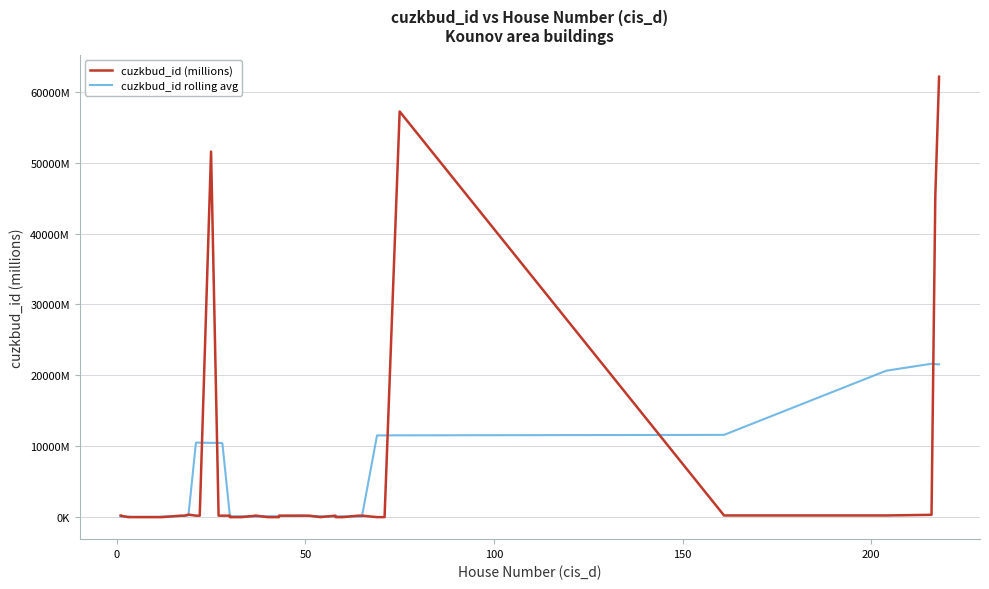

What is the sum of all cuzkbud_id (millions) values?

221284.7